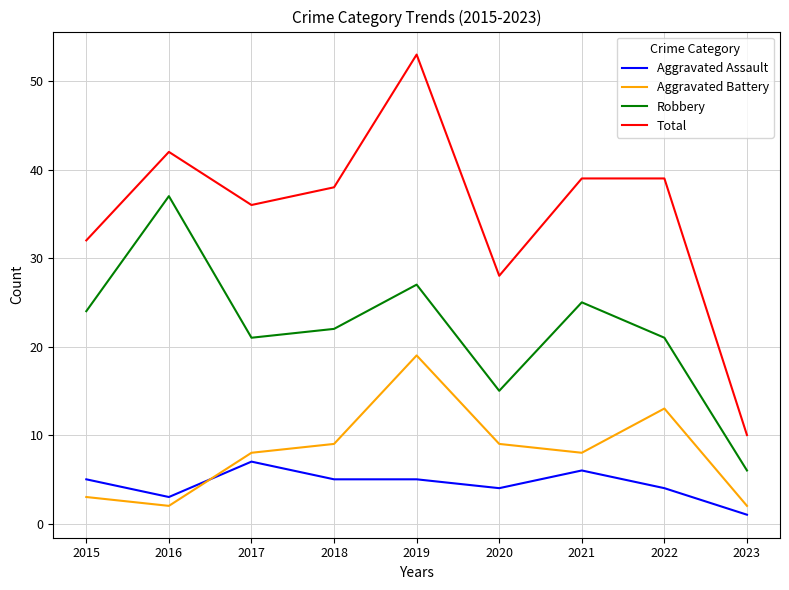

Which series has the widest spread of values?

Total